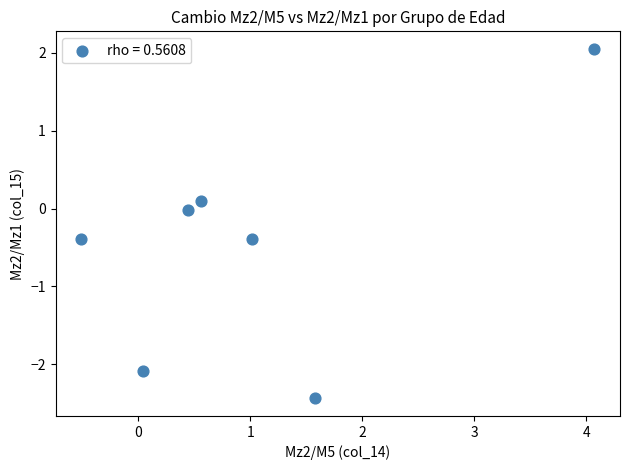

What is the range of Y values (max minus min)?

4.5